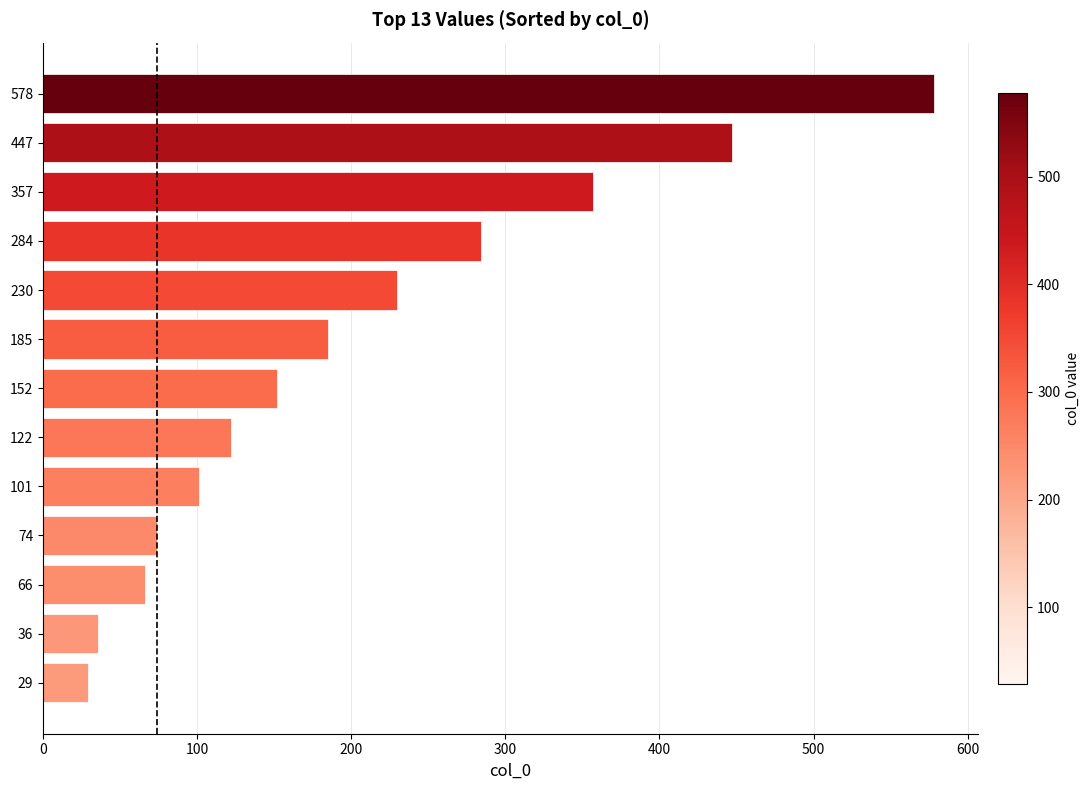

Approximately how many times larger is the value at 284 compared to 578?

0.5